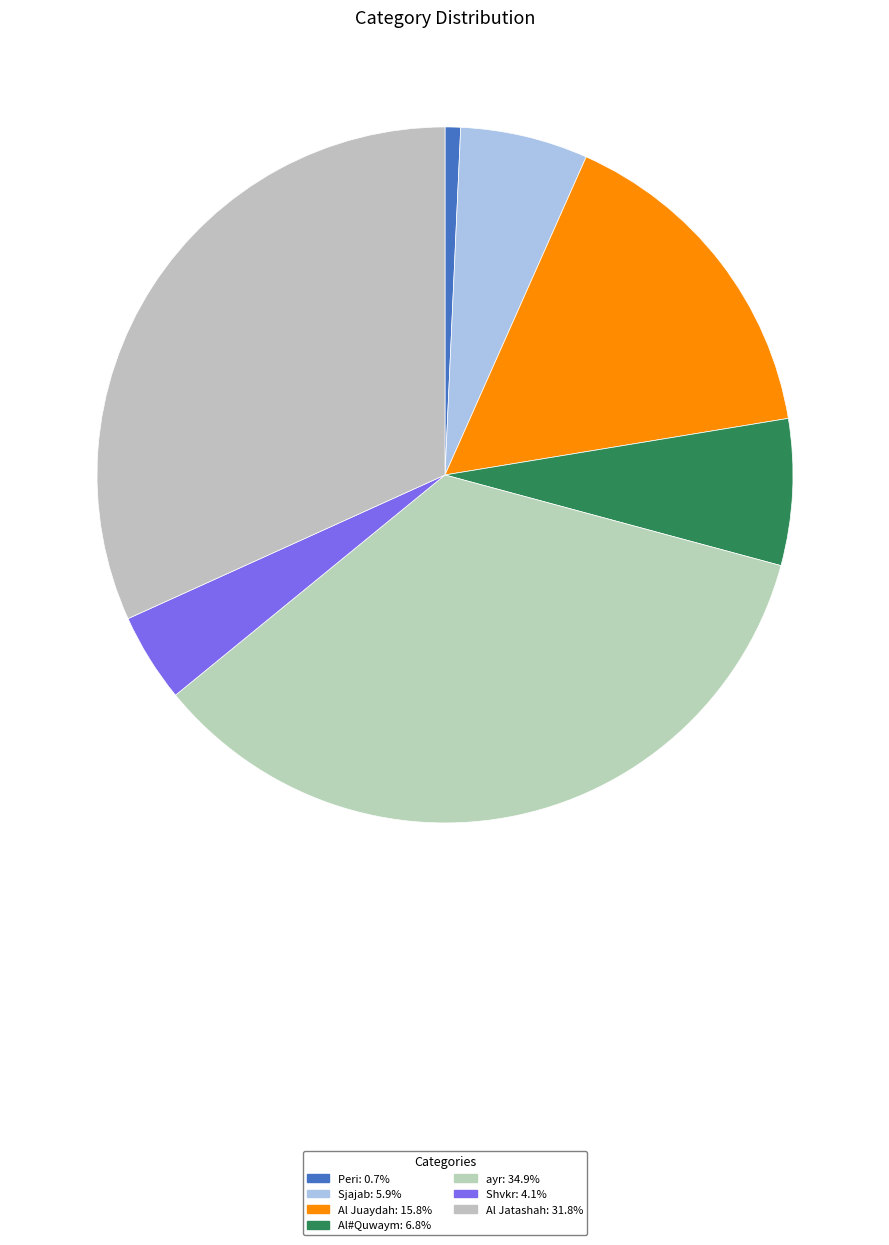

What portion of the pie excludes Peri?

99.3%